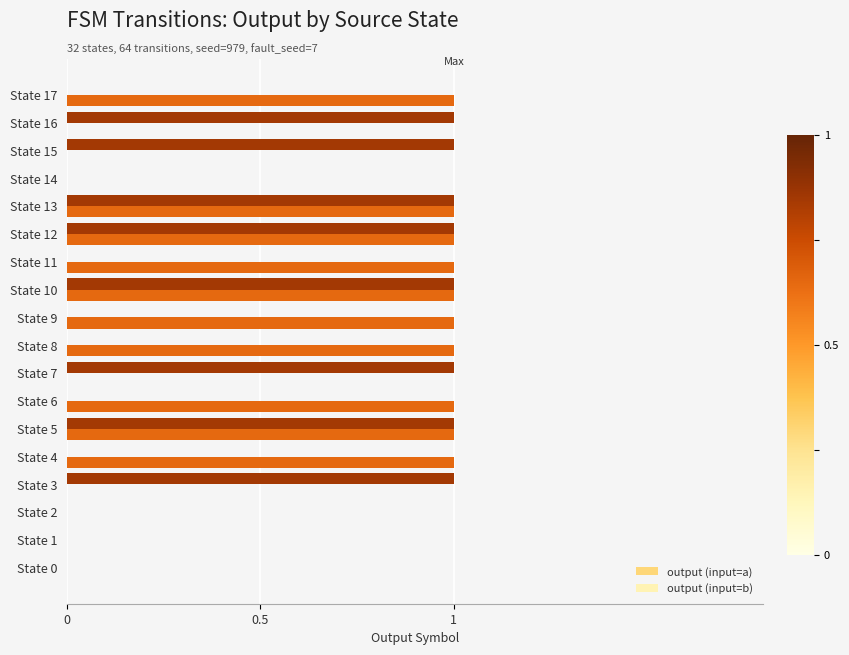

The value of output (input=b) at State 10 is 1. True or false?

True